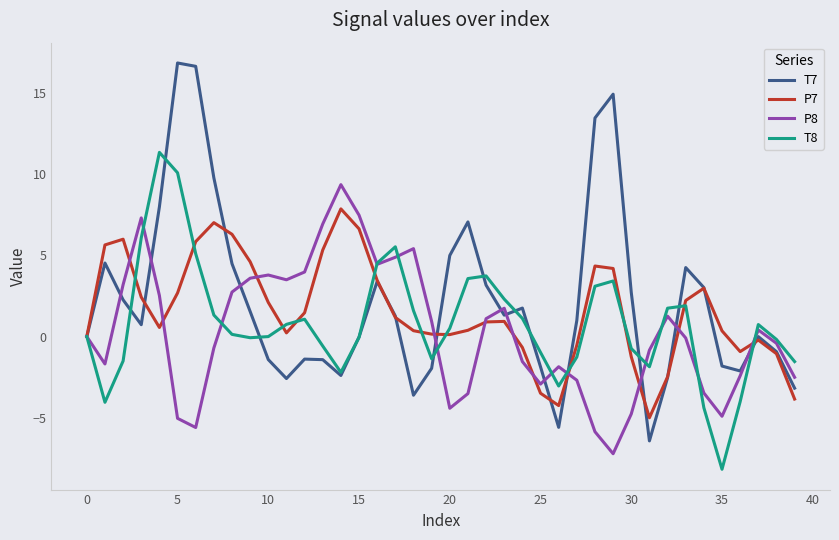

List the series in order of their peak value, highest first.

T7, T8, P8, P7